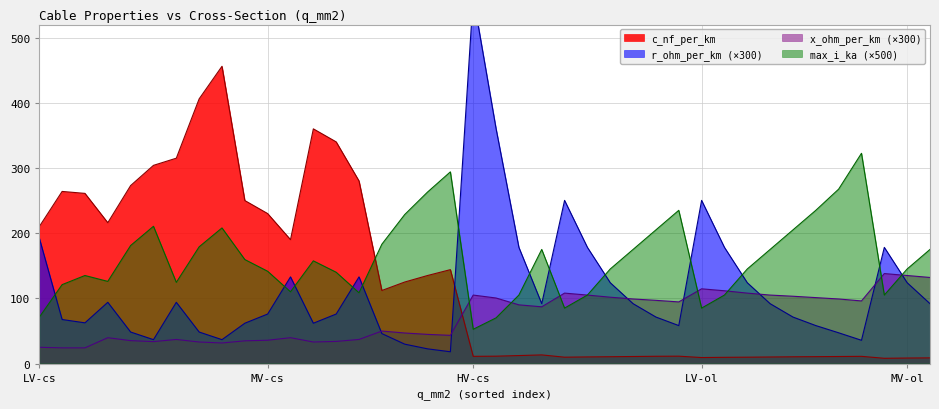

How many data points in x_ohm_per_km are above 90?

19